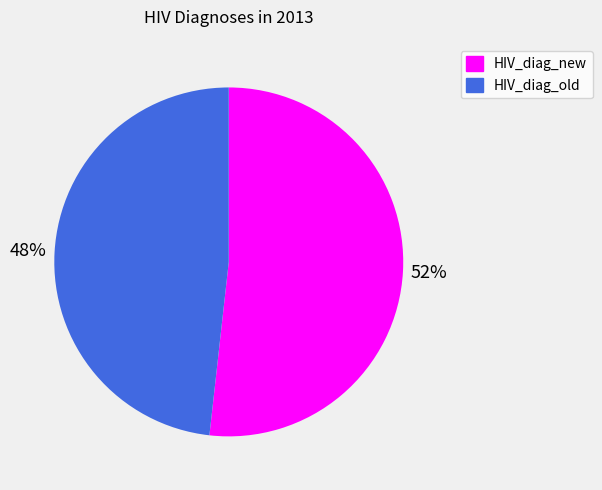

How many slices are in this pie chart?

2